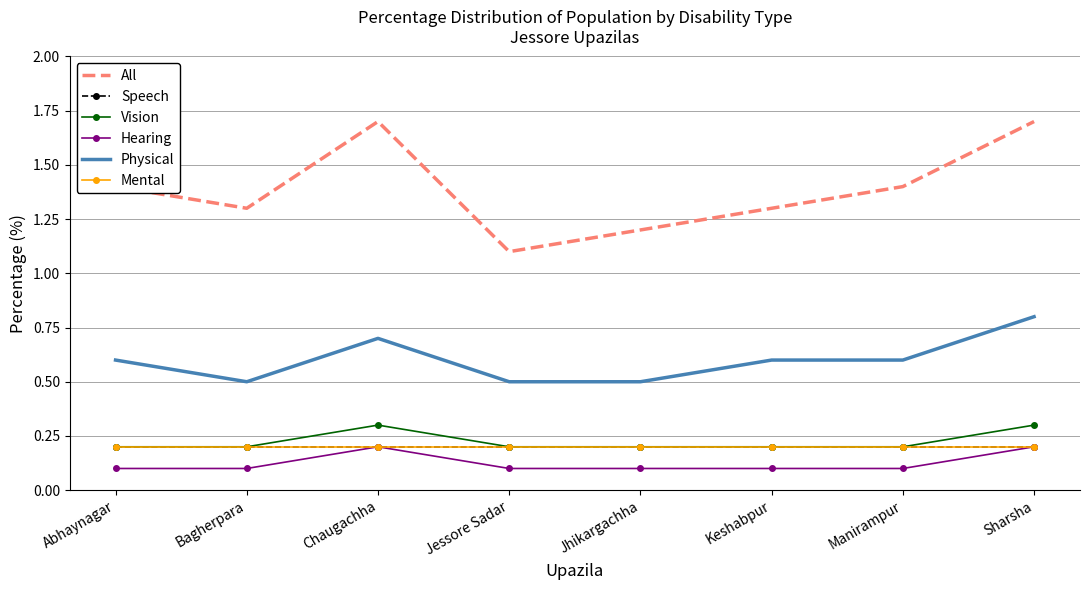

What is the approximate value of Mental at Jhikargachha?

0.2